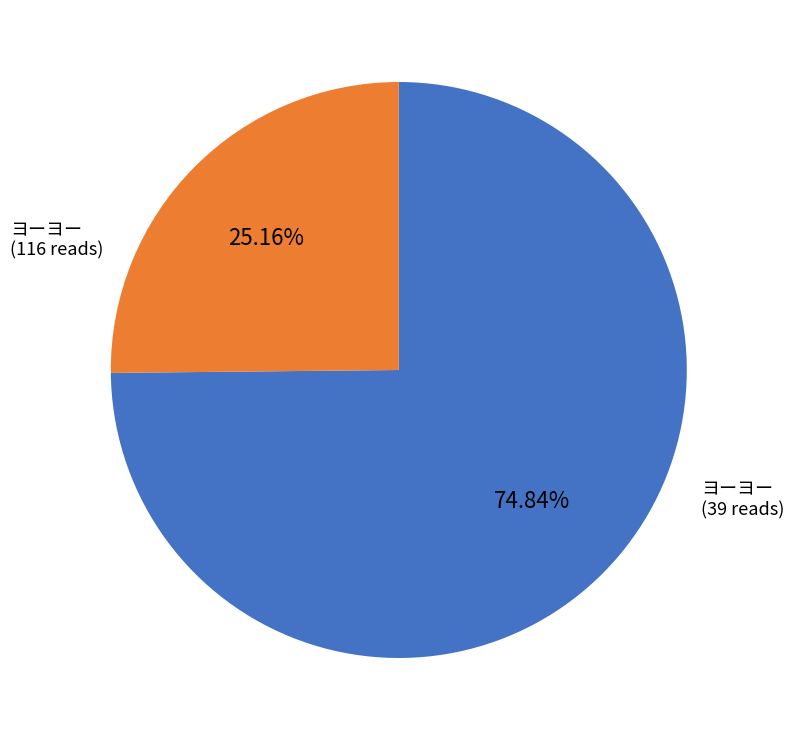

Does any single category account for the majority?

Yes